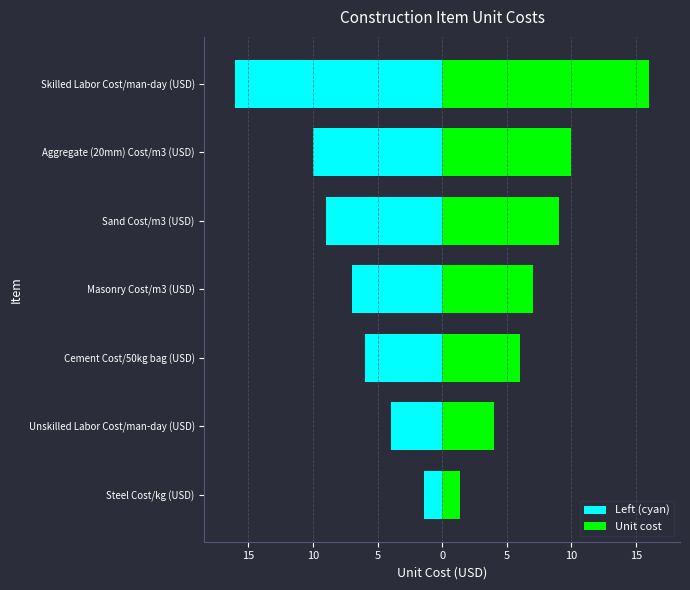

What is the difference between the second highest and minimum values in the Left (cyan) series?

12.0